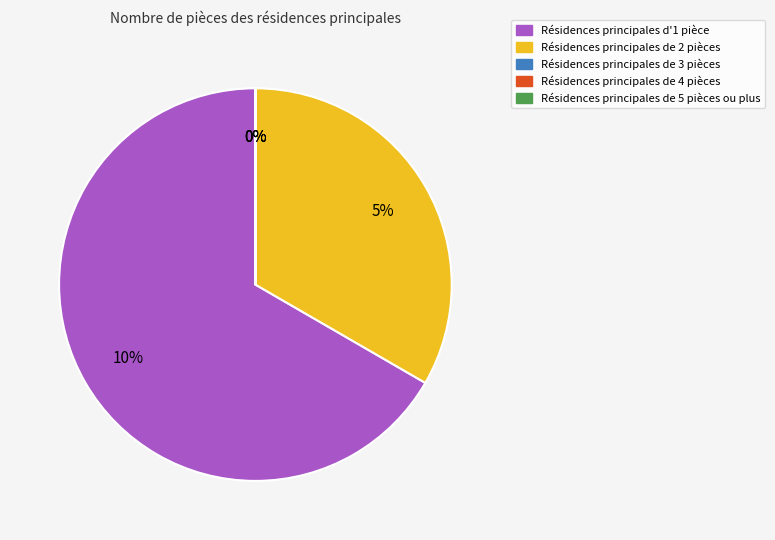

Rank the categories by value from highest to lowest.

0, 1, 2